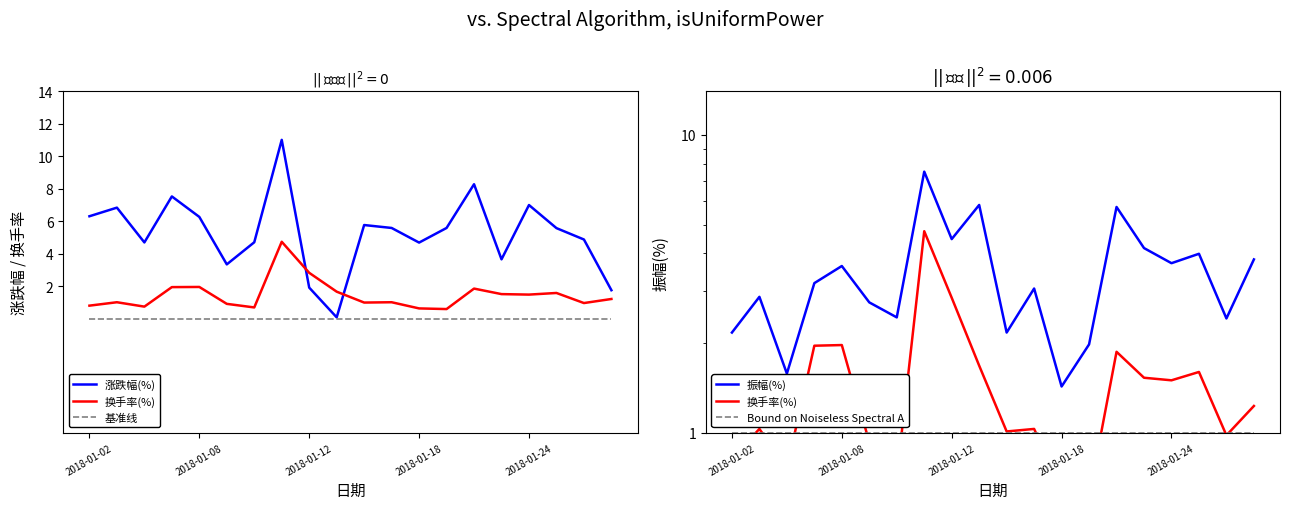

Does the chart have visible grid lines?

No